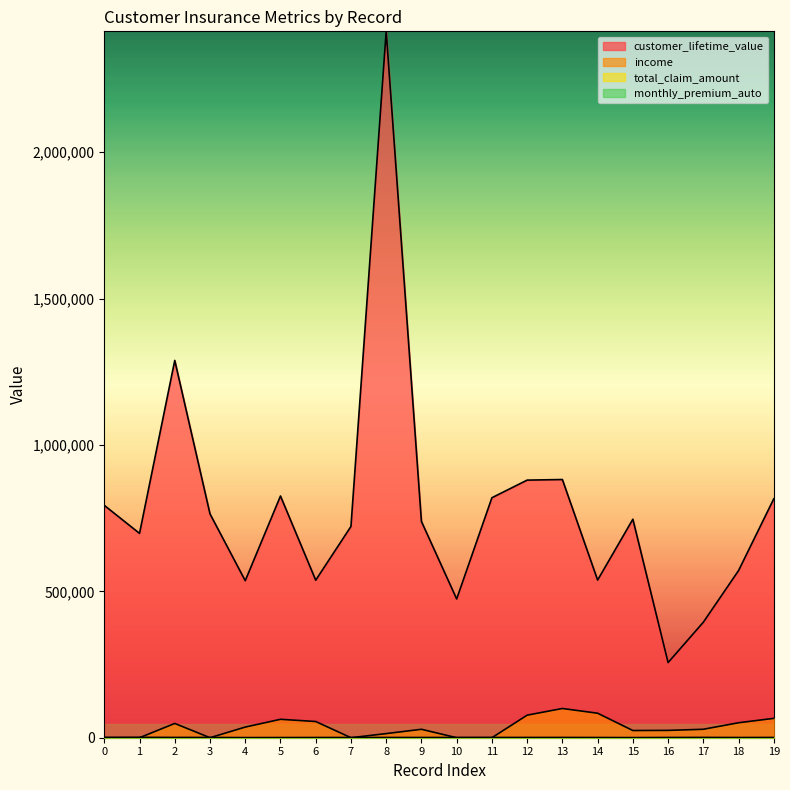

List the series in order of their peak value, lowest first.

monthly_premium_auto, total_claim_amount, income, customer_lifetime_value